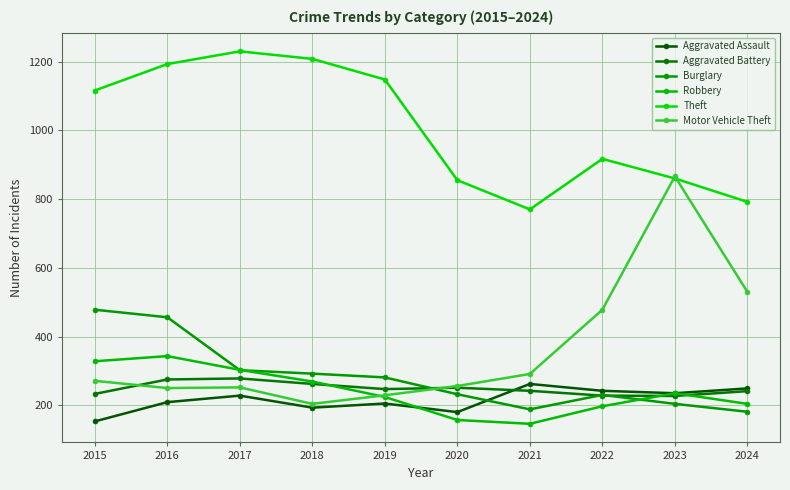

Which category has the lowest value across all series?

2021